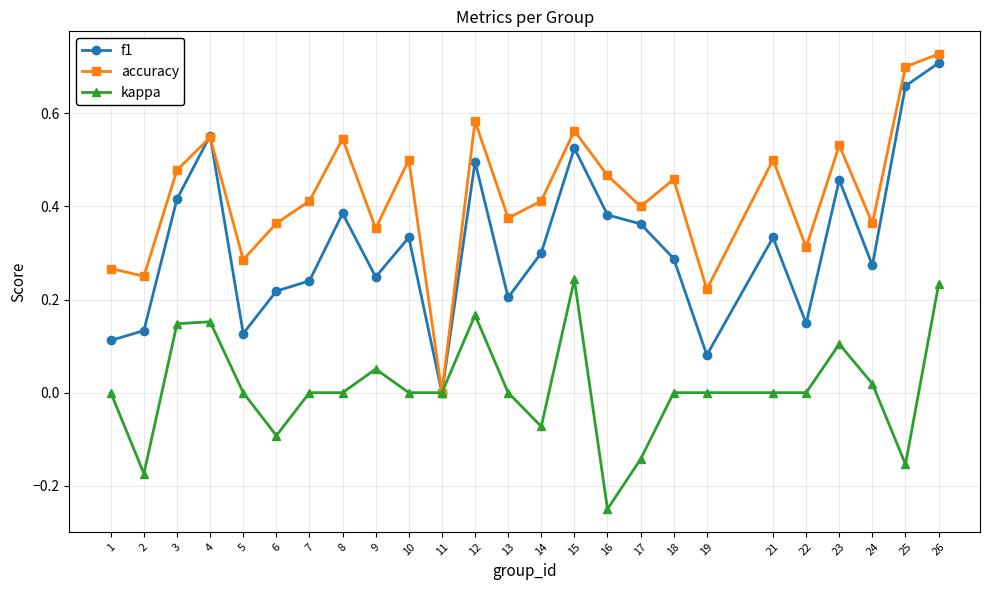

Which series changed the most between 8 and 11?

accuracy